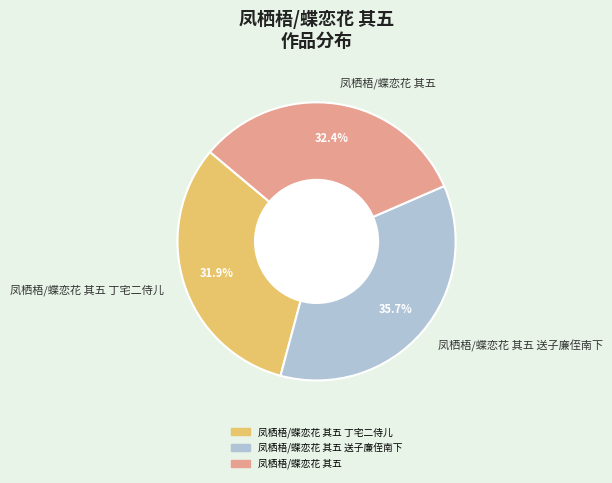

The 凤栖梧/蝶恋花 其五 丁宅二侍儿 slice represents 40% of the pie. True or false?

False